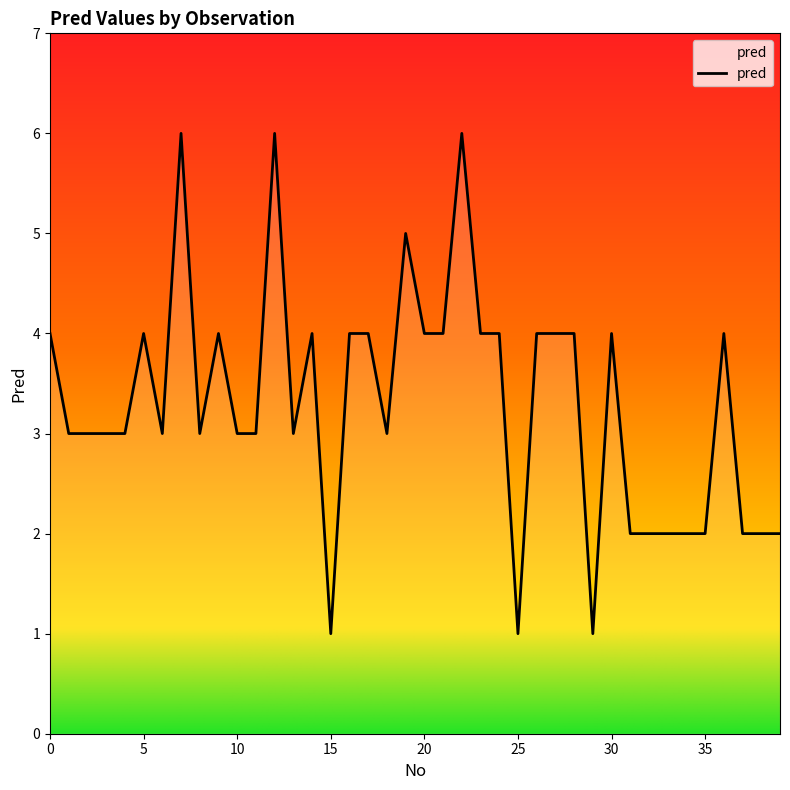

What is the maximum value shown in the chart?

6